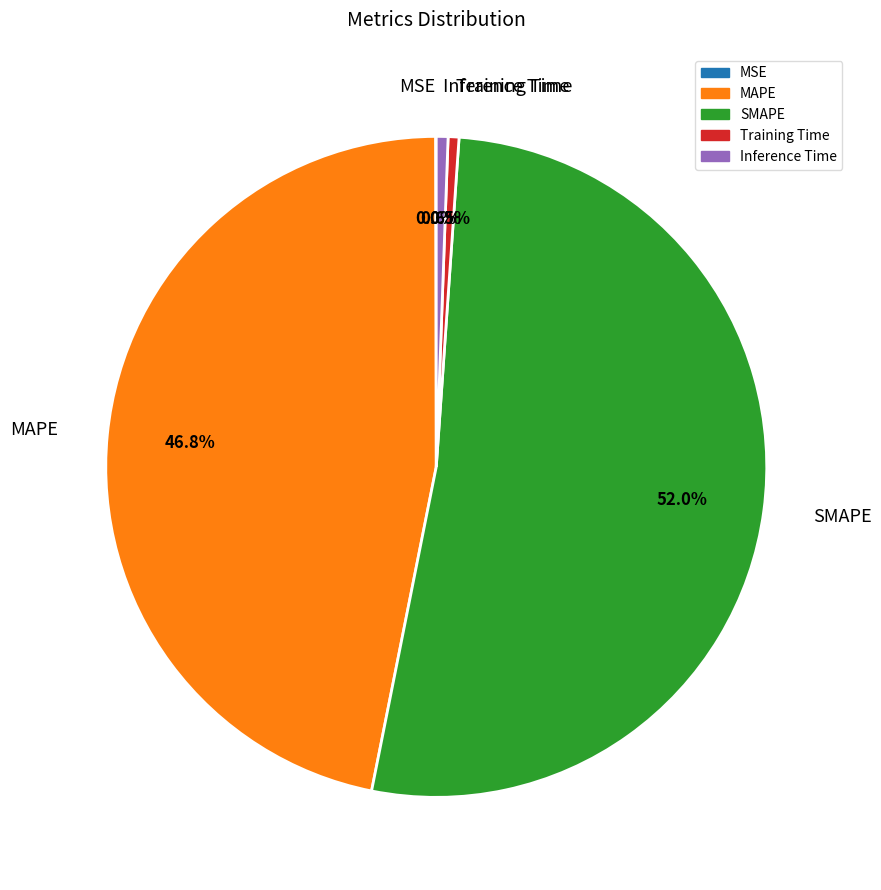

What portion of the pie excludes Inference Time?

99.4%